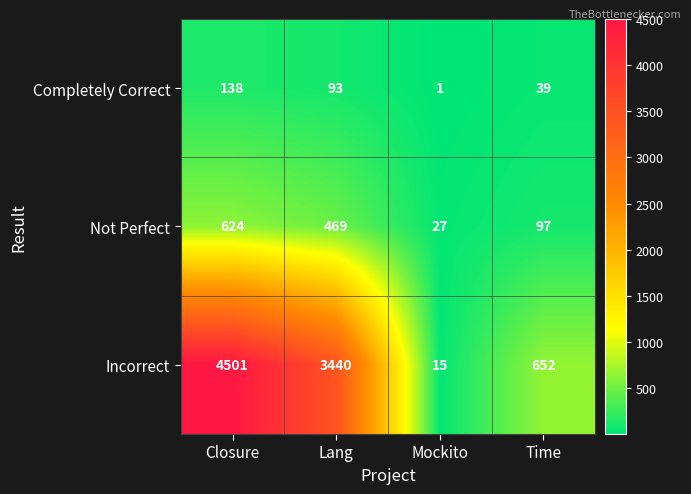

Which series has the widest spread of values?

Incorrect